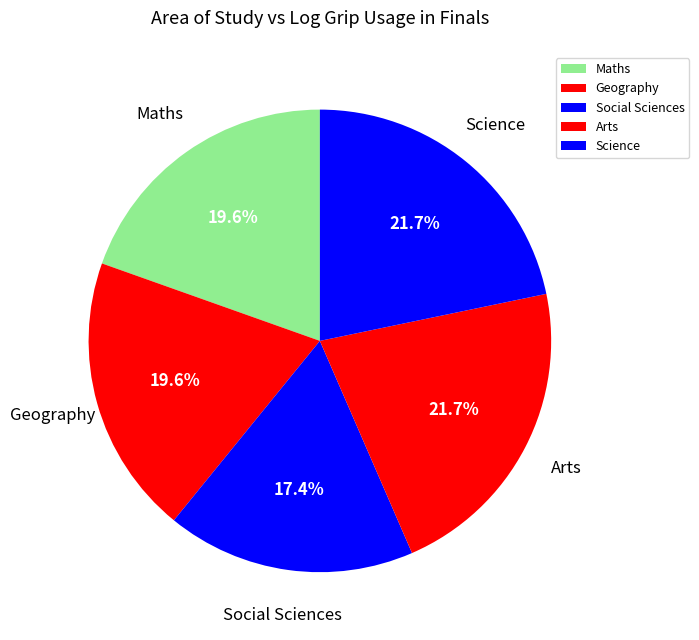

Is Arts the majority of the pie?

No